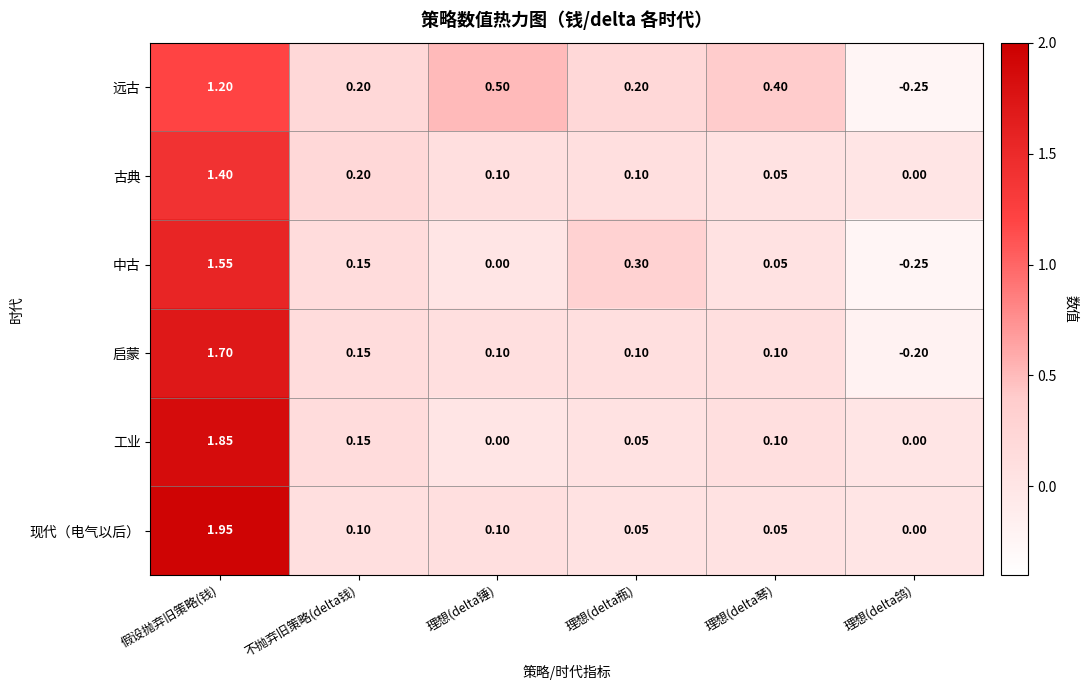

At which category is the sum across all series the highest?

假设抛弃旧策略(钱)